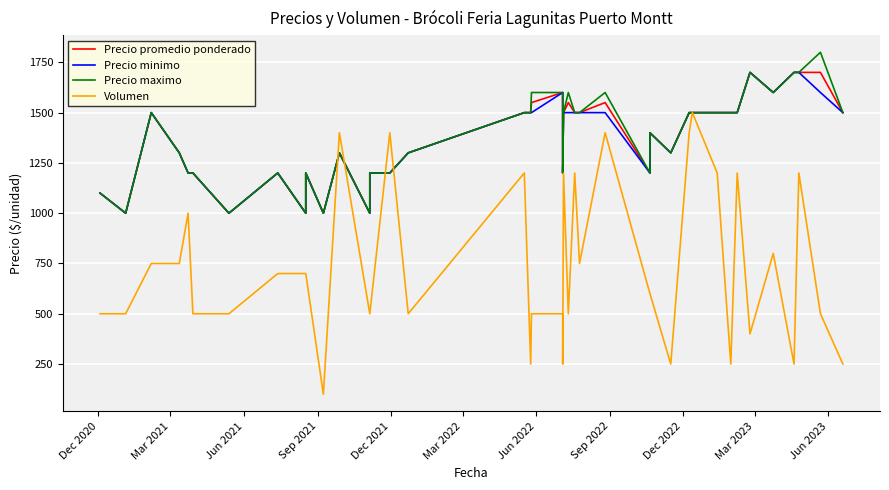

What is the lowest value of the Precio maximo series?

1000